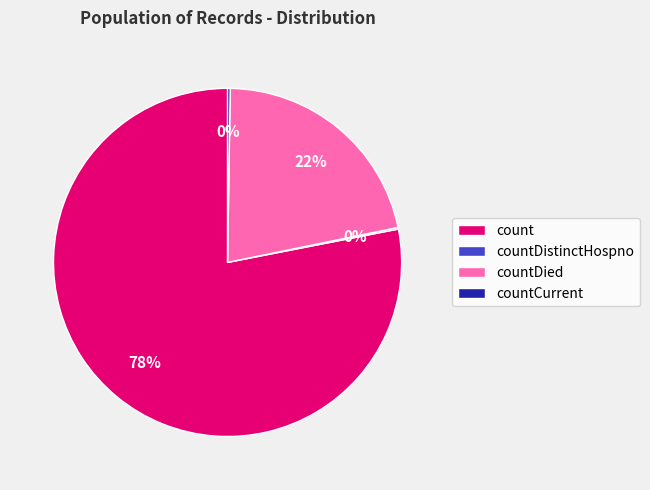

Which slice represents more than half of the pie?

count